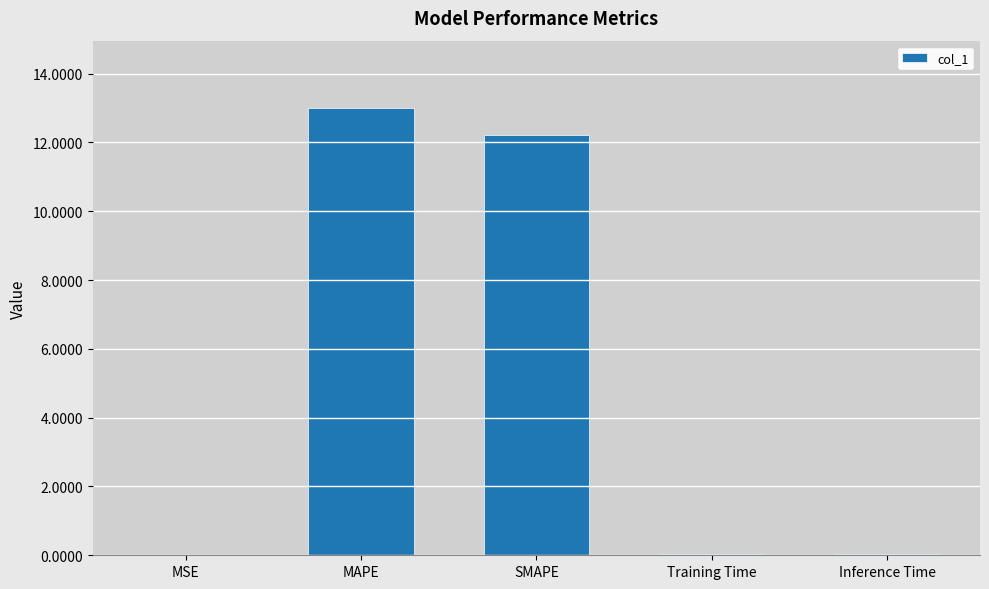

Which category has the highest value across all series?

MAPE